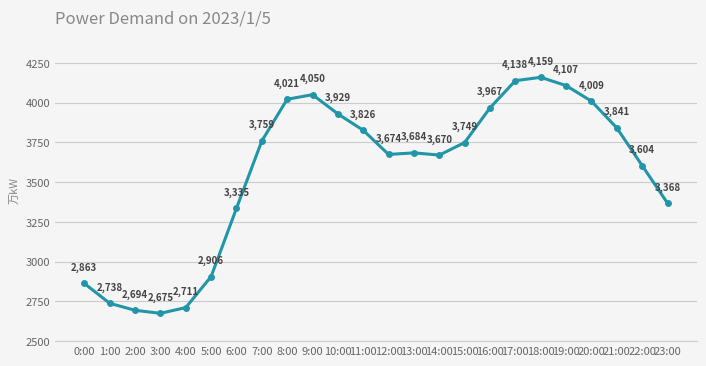

Where is the data nearest to the value 3417?

23:00